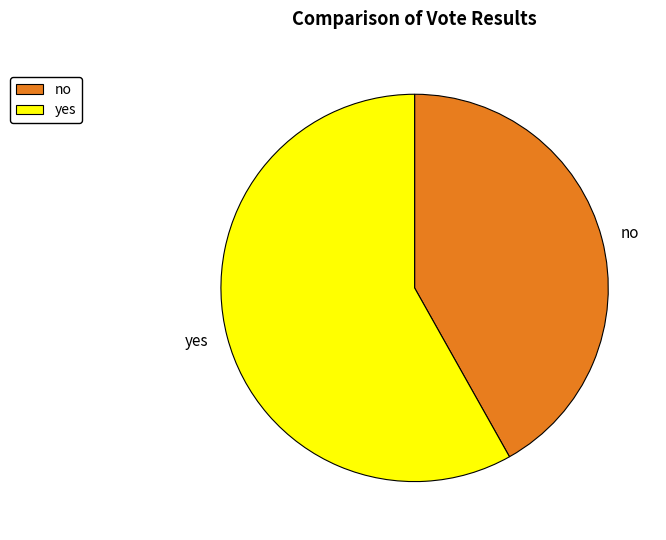

Is it true that yes is 47% of the pie?

False